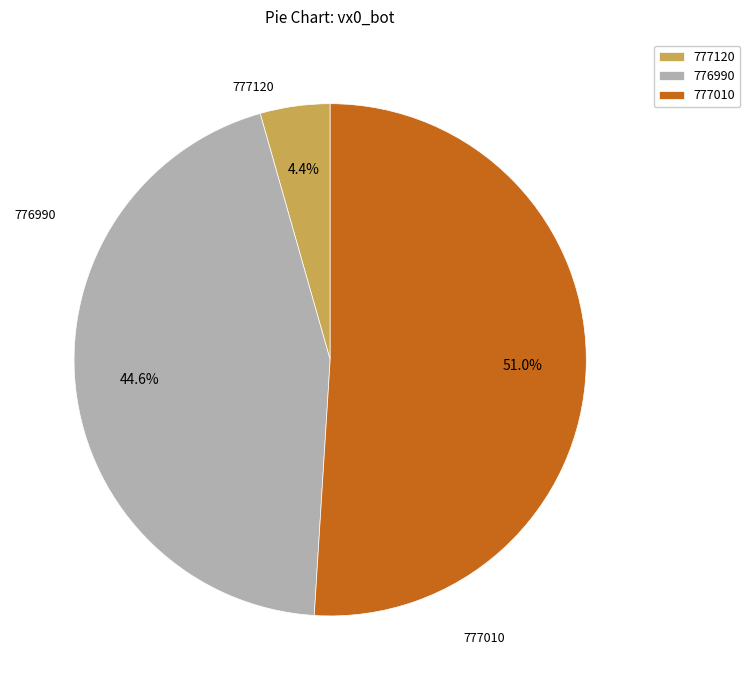

How many segments does this pie chart have?

3